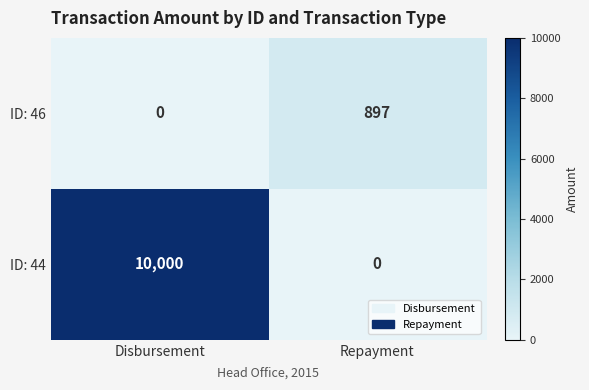

Reading left to right, extract all data points from this chart.

ID: 46: Disbursement=0	Repayment=897
ID: 44: Disbursement=10000	Repayment=0